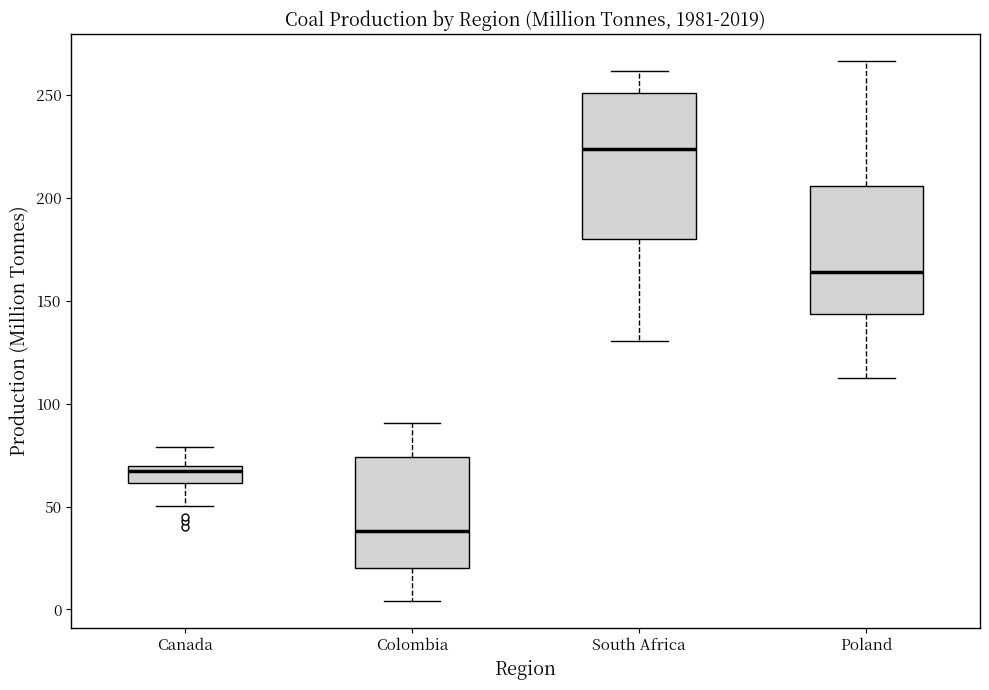

Reading left to right, transcribe this box plot: for each box, give where its median line is, the range the box spans, and where its two whiskers end, as read against the y-axis. The values are not printed on the chart, so give them approximately, as read against the axis.

Canada: median 65, box 60 to 70, whiskers 50 to 80
Colombia: median 40, box 20 to 75, whiskers 5 to 90
South Africa: median 225, box 180 to 250, whiskers 130 to 260
Poland: median 165, box 145 to 205, whiskers 110 to 265